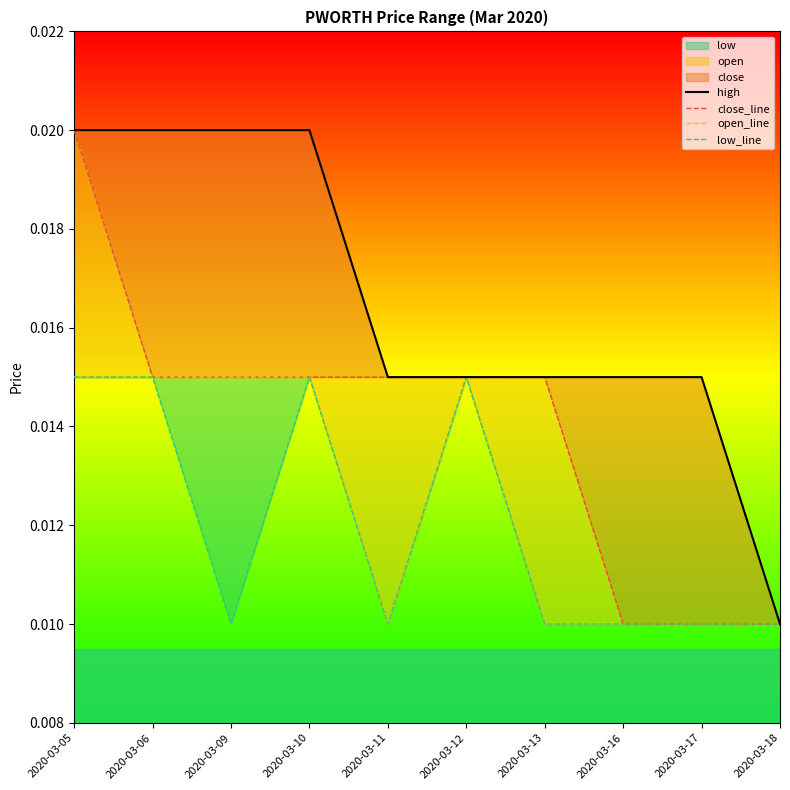

At which category is the sum across all series the highest?

2020-03-05